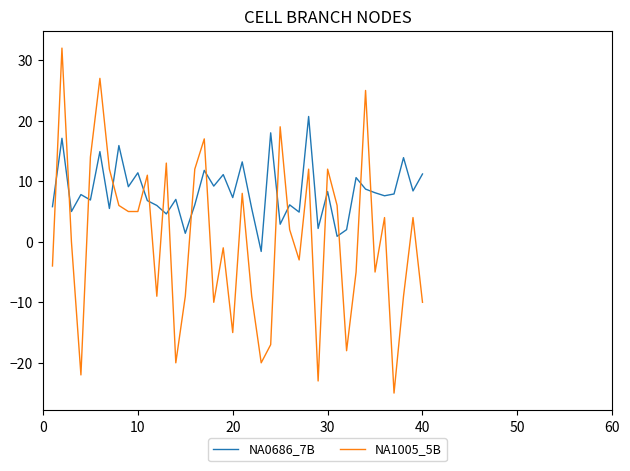

Which series has the largest total across all categories?

NA0686_7B